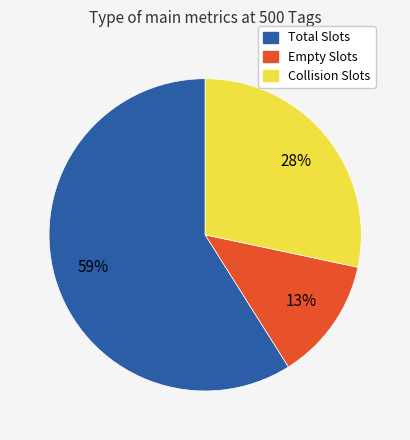

Combined, do Empty Slots and Total Slots account for over 50%?

Yes